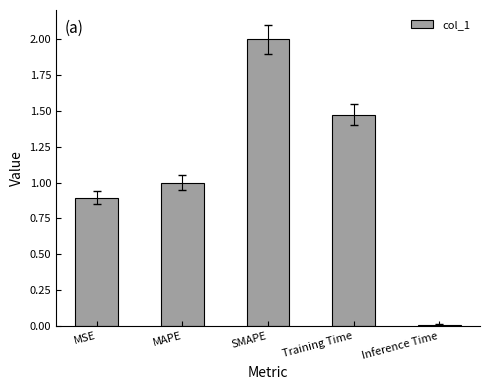

What is the label of the 2nd bar from the right?

Training Time